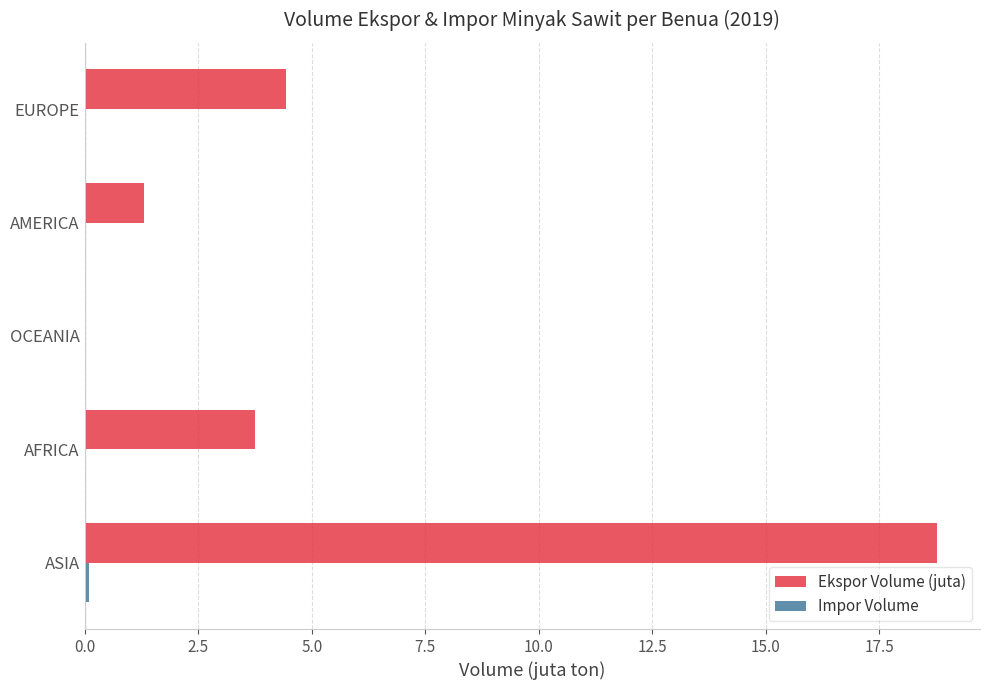

At which category is the sum across all series the highest?

ASIA